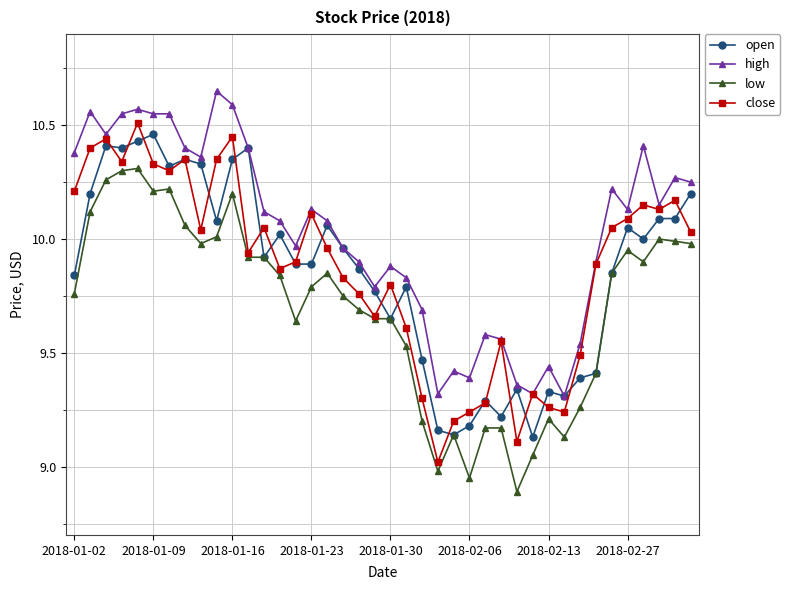

True or false: low has more than 0 interior local peaks.

True